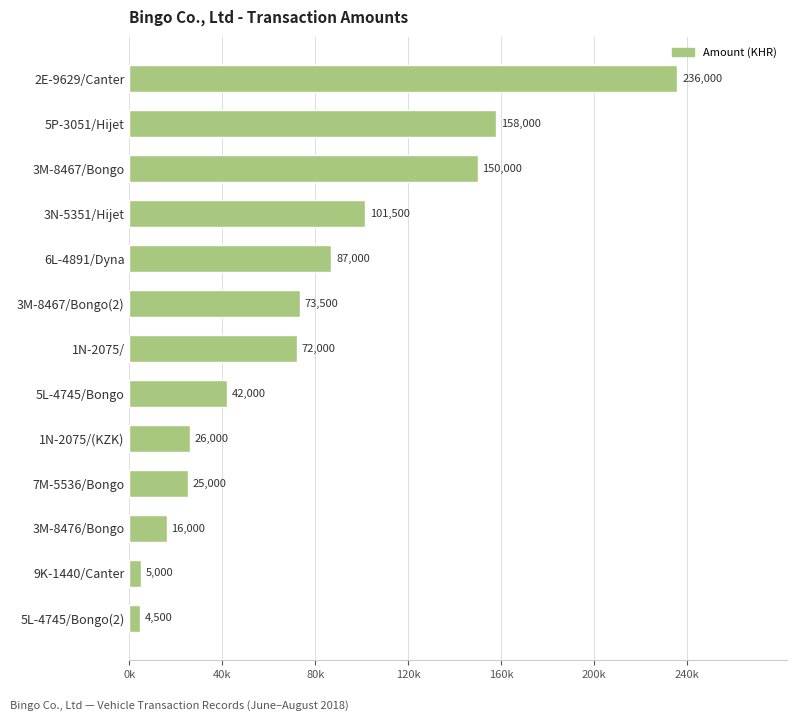

Rank the categories by value from highest to lowest.

2E-9629/Canter, 5P-3051/Hijet, 3M-8467/Bongo, 3N-5351/Hijet, 6L-4891/Dyna, 3M-8467/Bongo(2), 1N-2075/, 5L-4745/Bongo, 1N-2075/(KZK), 7M-5536/Bongo, 3M-8476/Bongo, 9K-1440/Canter, 5L-4745/Bongo(2)